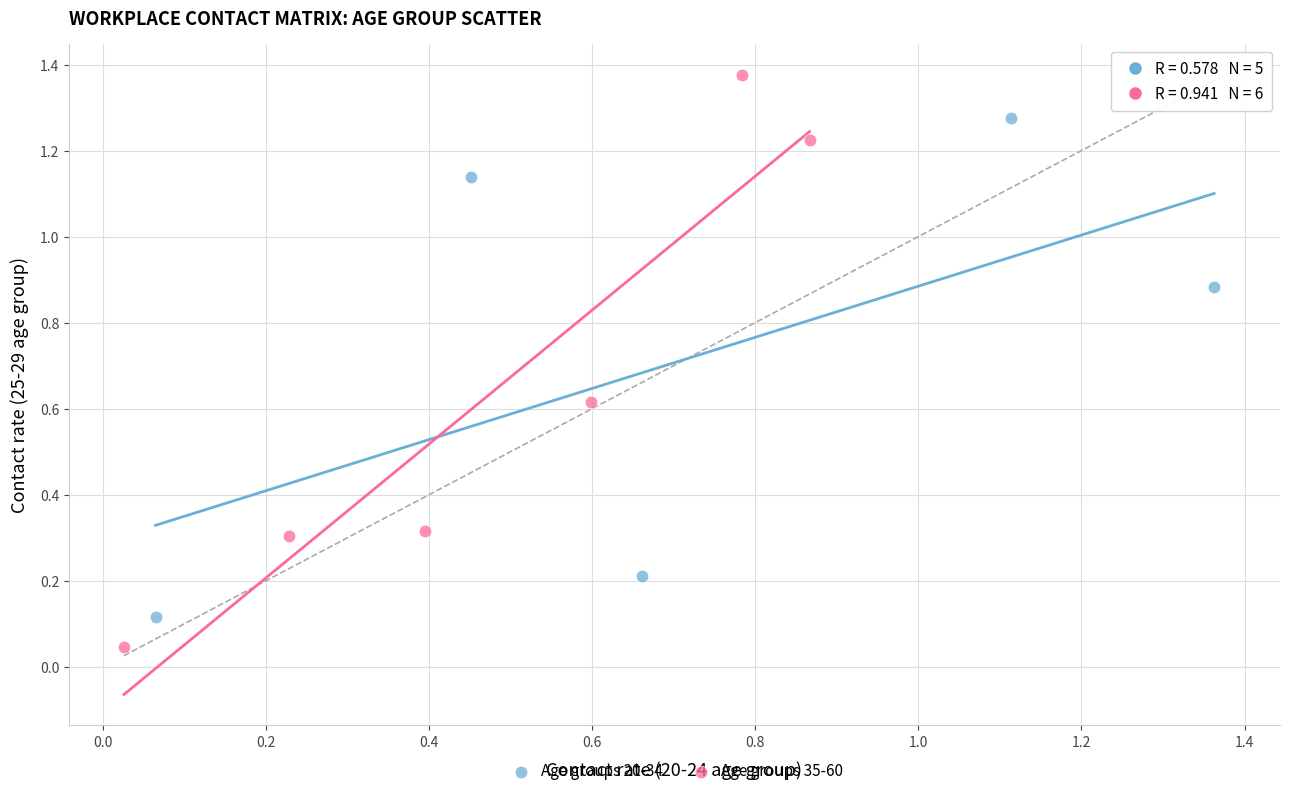

Which series contains the highest Y value?

Age groups 35-60